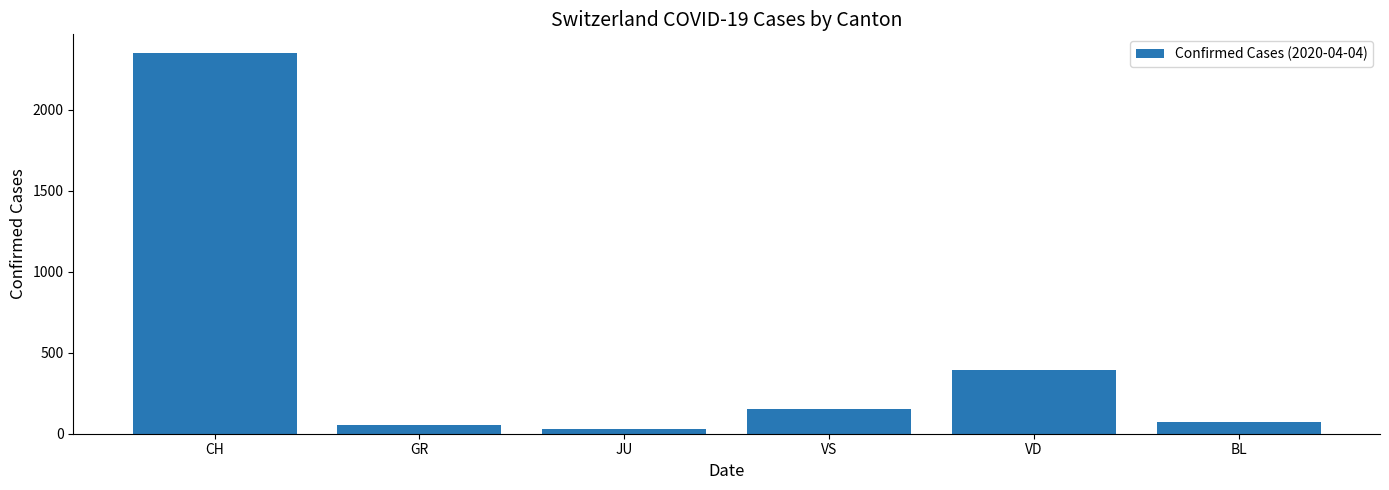

Reading left to right, what are all the values shown in this chart?

CH=2349	GR=52	JU=27	VS=150	VD=393	BL=73